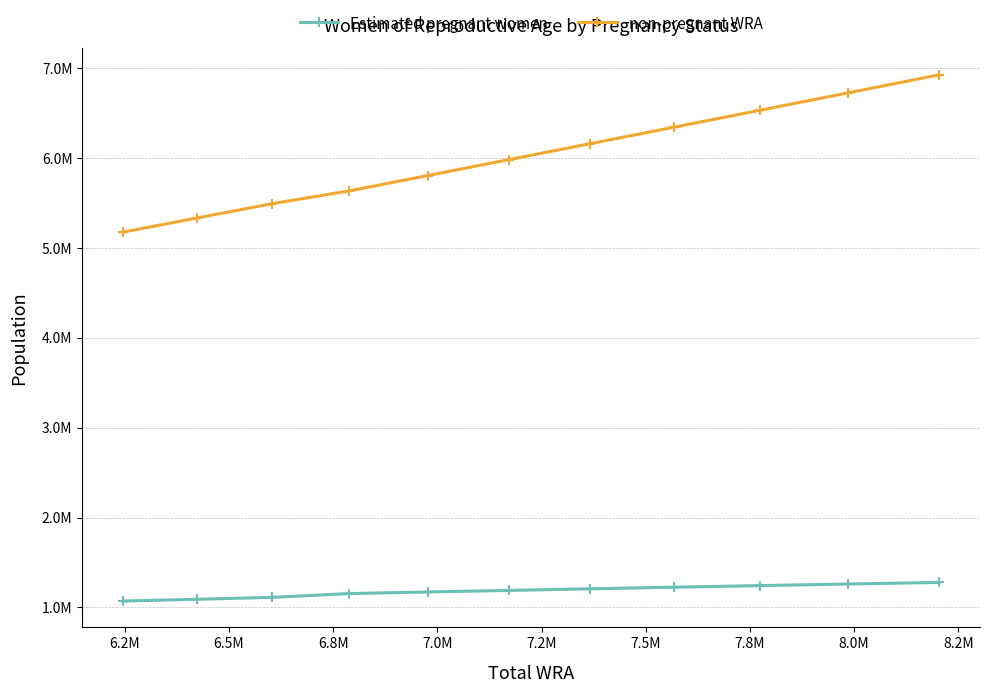

Reading left to right, extract all data points from this chart.

Estimated pregnant women: 1070921.2	1090813.2	1111842.5	1154483.1	1172040.2	1189586.4	1207424.9	1225240.9	1243020.0	1260786.3	1278447.7
non-pregnant WRA: 5175078.8	5332186.8	5491157.5	5634516.8	5804959.8	5982413.6	6159575.1	6341759.1	6531980.0	6725213.7	6925552.3